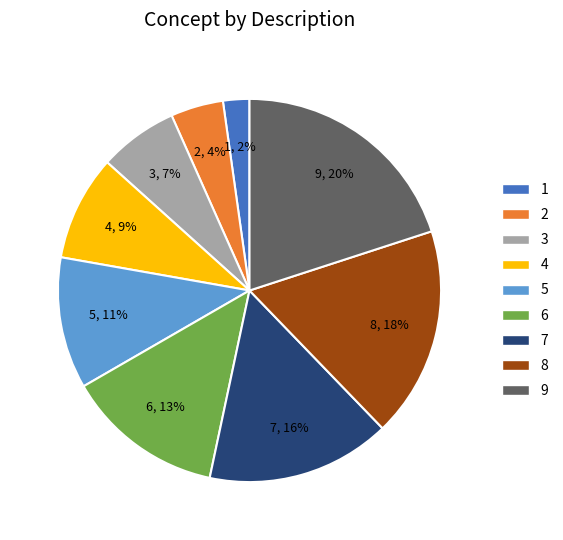

Is there any slice that represents more than half of the pie?

No